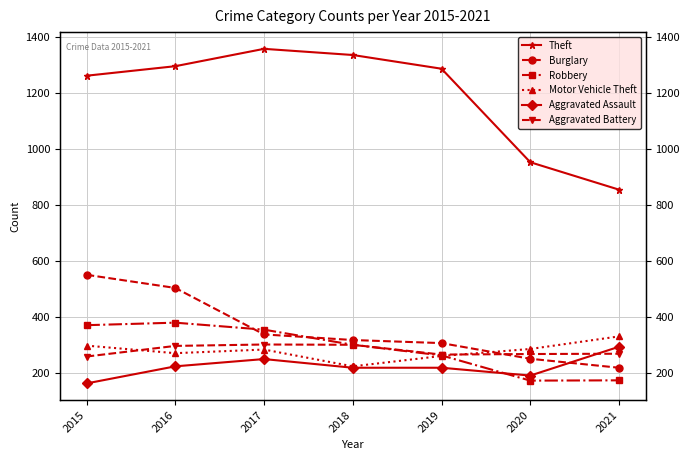

At which label does Theft reach its peak?

2017